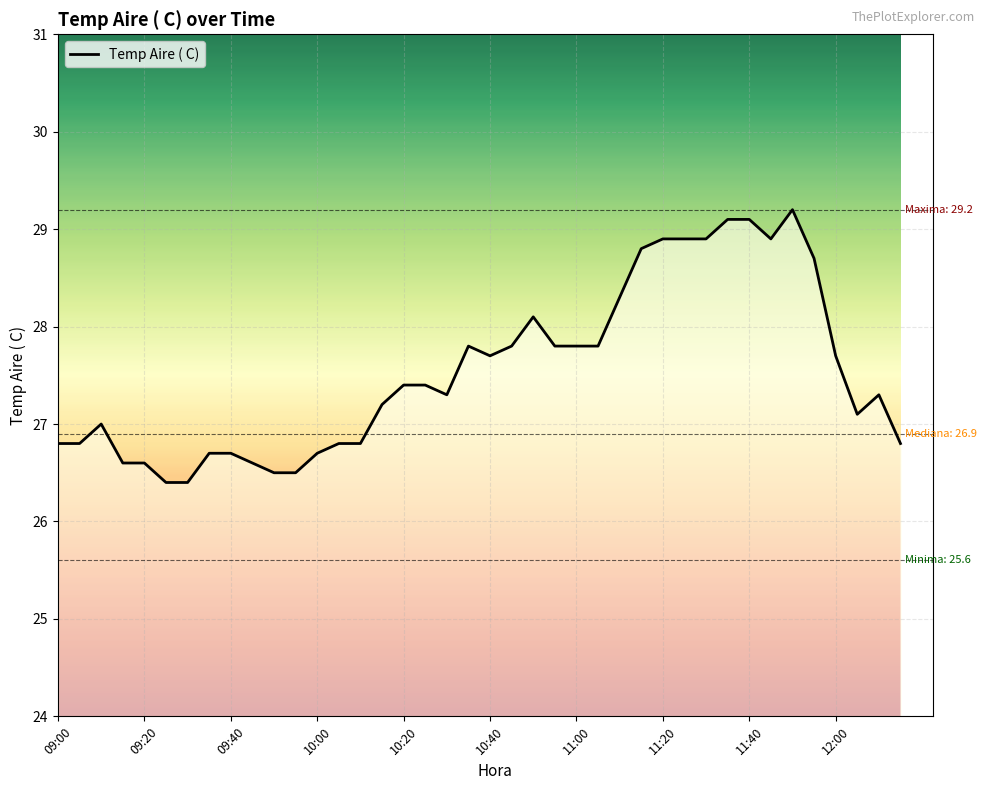

What is the greatest value displayed?

29.2